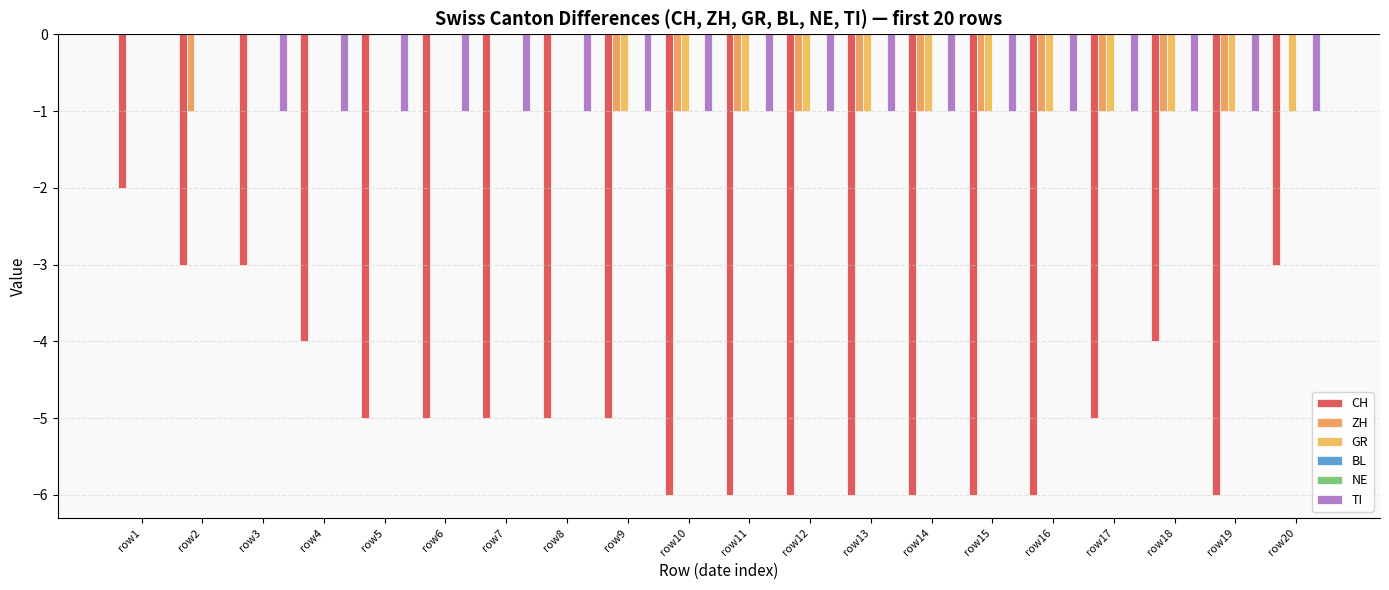

At which label does ZH reach its minimum?

row2